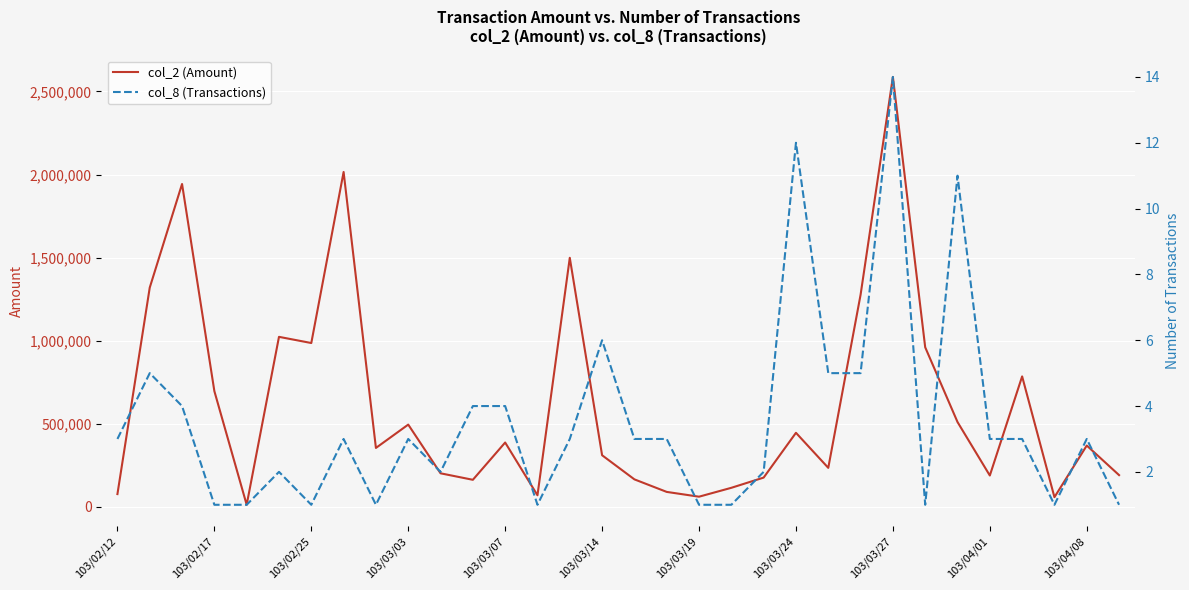

True or false: col_2 (Amount) and col_8 (Transactions) intersect in this chart.

False